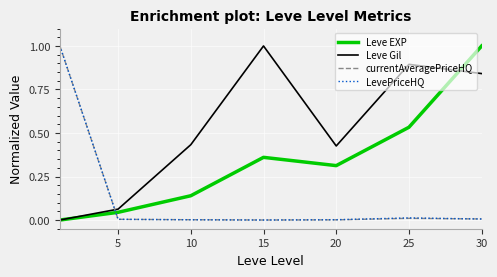

What is the maximum value for currentAveragePriceHQ?

1.0